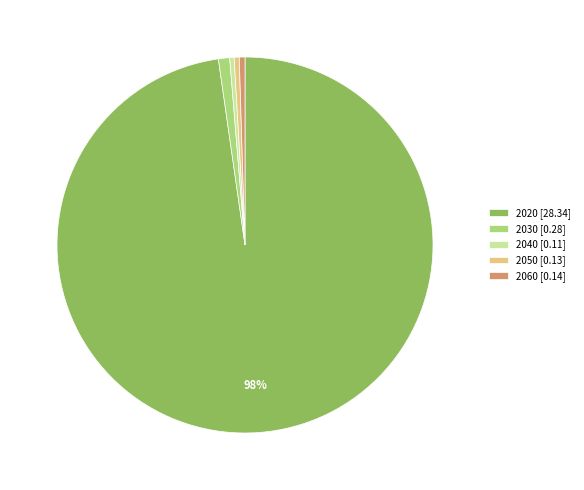

What is the largest slice in the pie chart?

2020 [28.34]